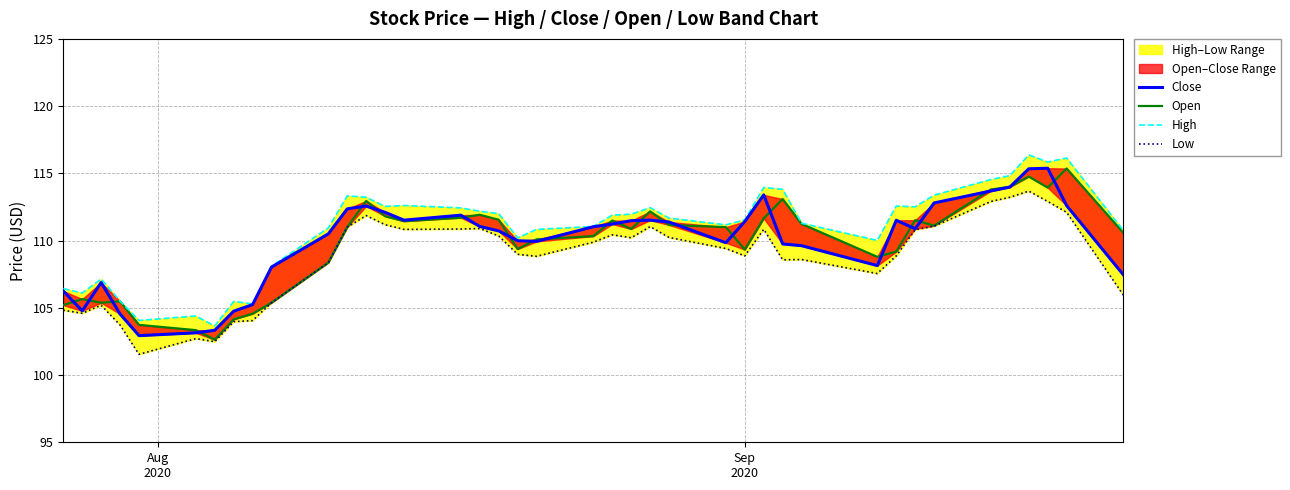

True or false: Low and Open cross at least once.

False